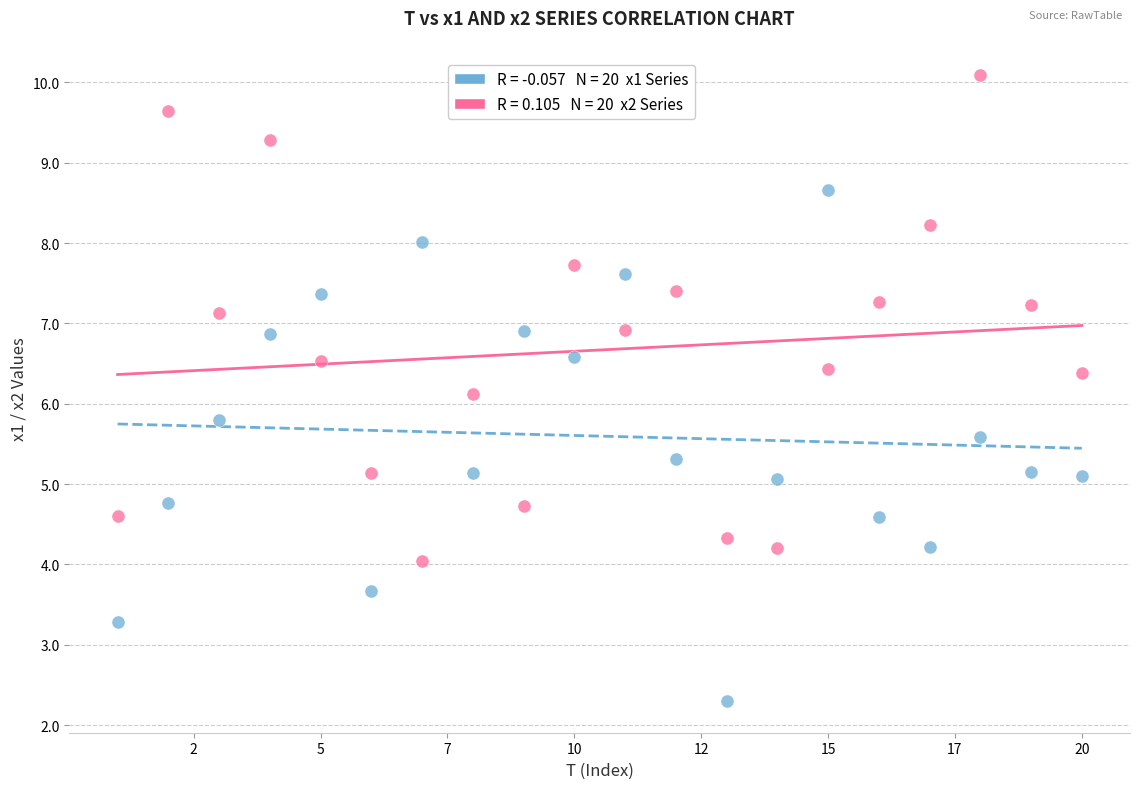

Across all data points, what is the range of Y values (max minus min)?

7.8